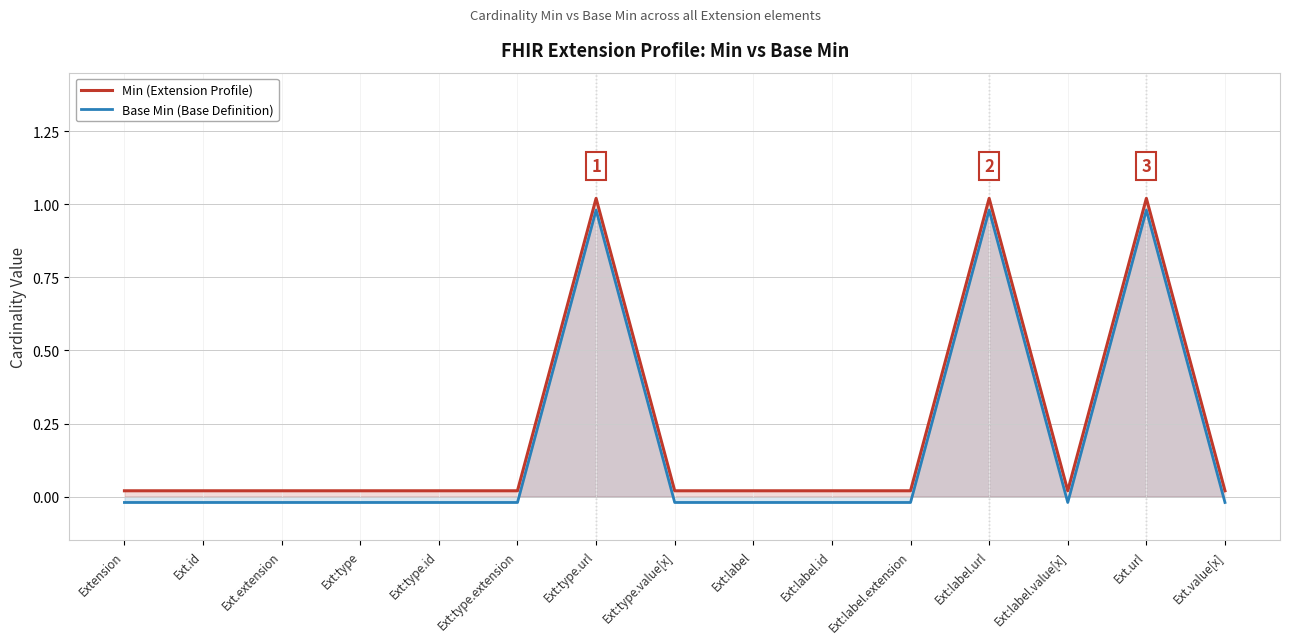

Where is Min (Extension Profile) nearest to the value 0?

Extension